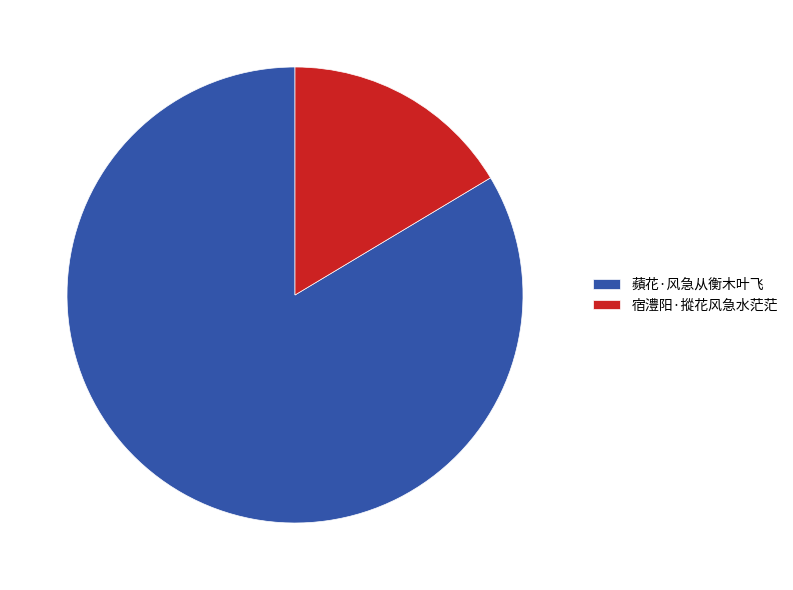

Rank the categories by value from highest to lowest.

蘋花·风急从衡木叶飞, 宿澧阳·摐花风急水茫茫